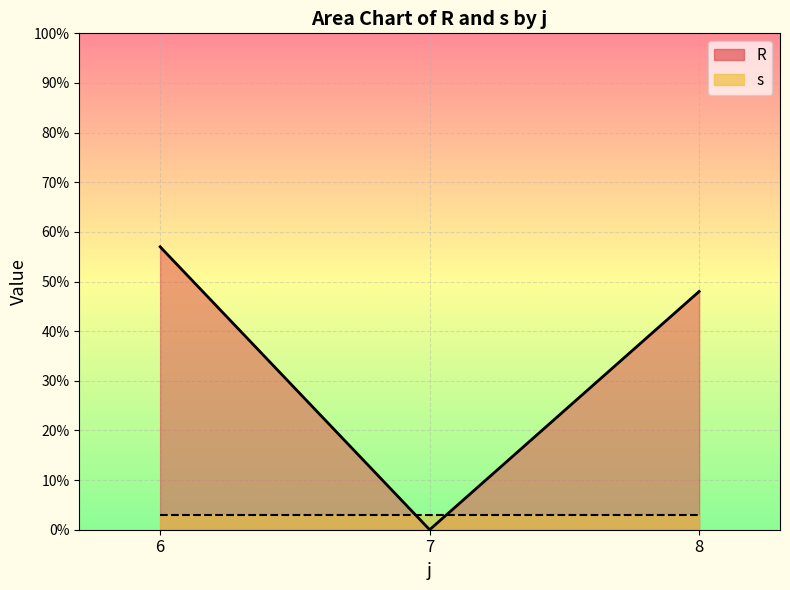

True or false: s has a value of 3 at 6.

True